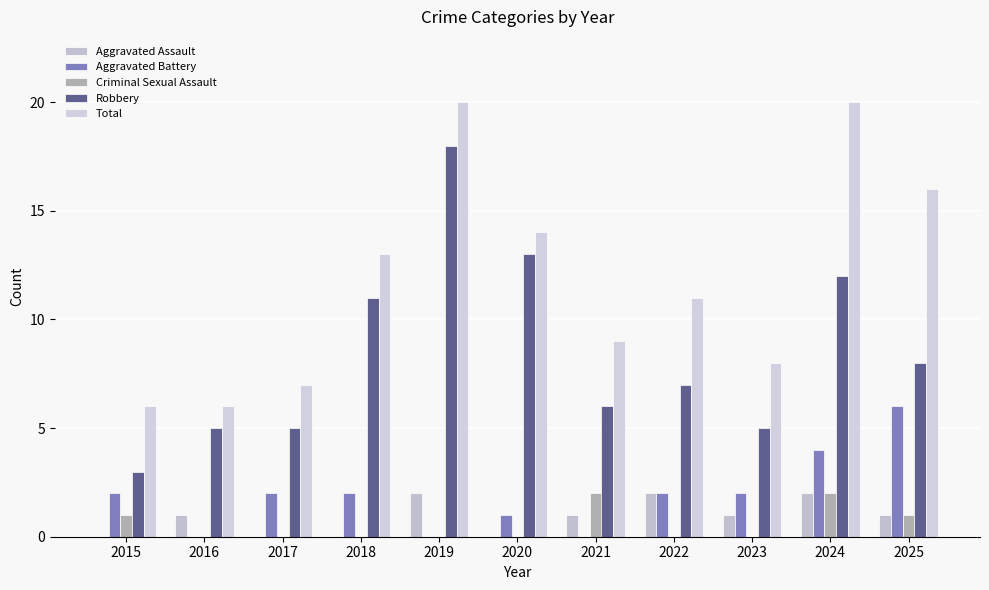

At which category does the chart reach its minimum across all series?

2015